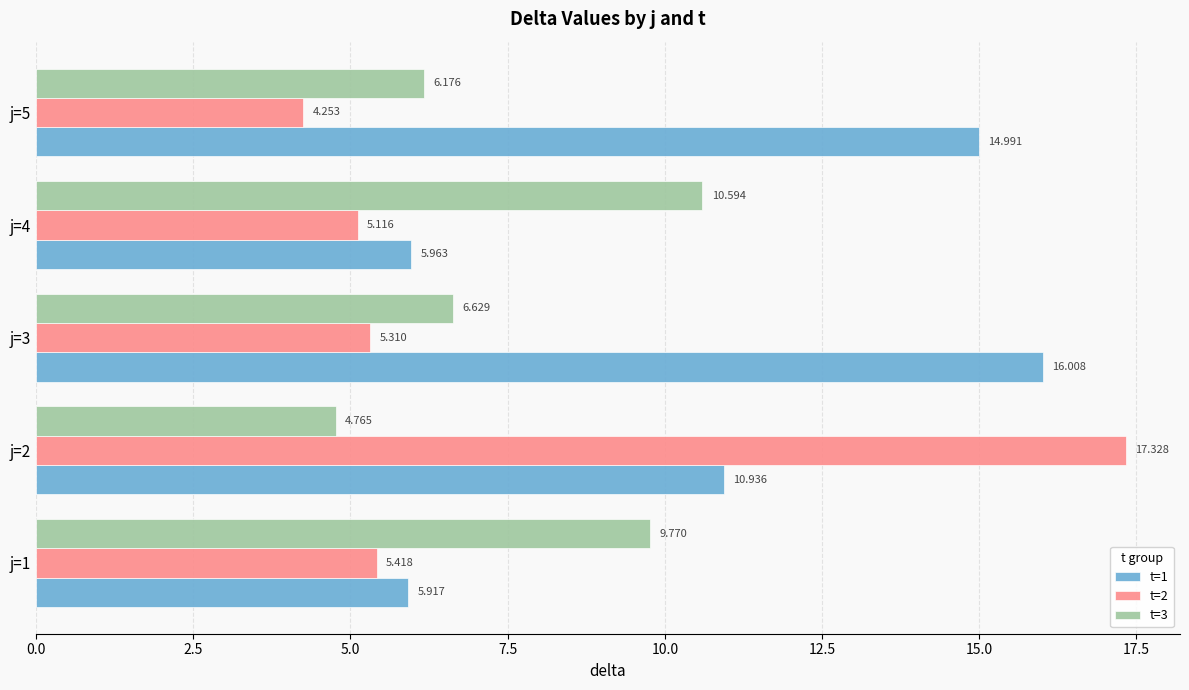

Rank the categories by t=2 value from highest to lowest.

j=2, j=1, j=3, j=4, j=5